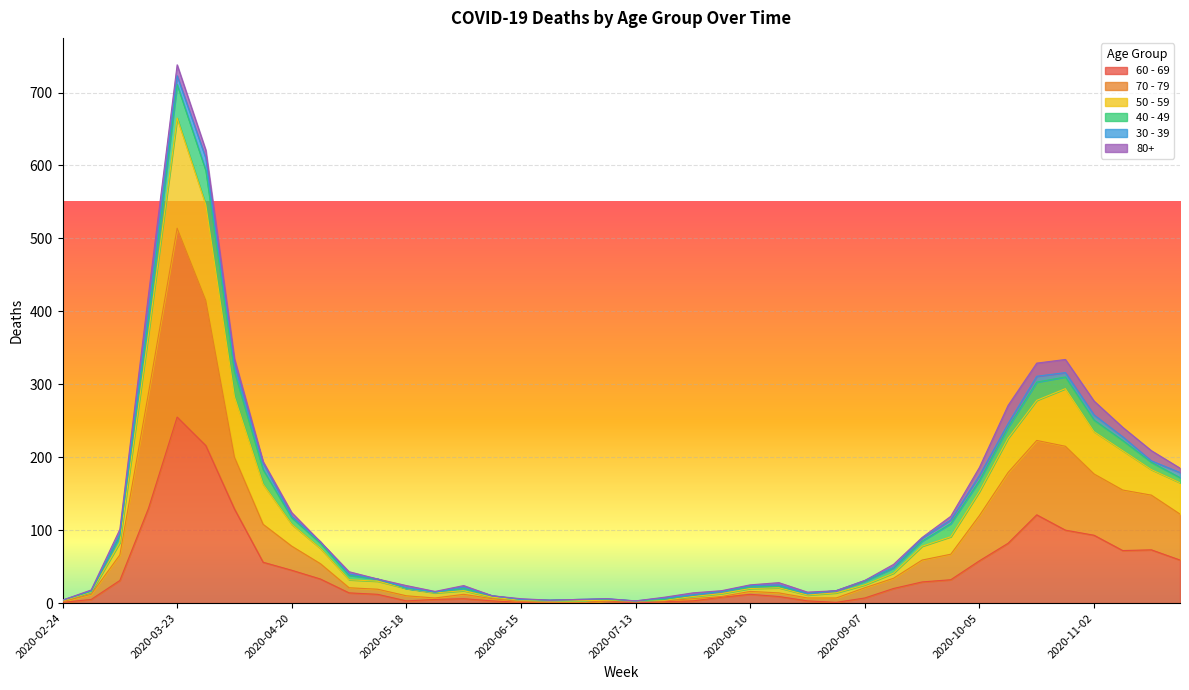

Read the 60 - 69 value at 2020-08-17.

9